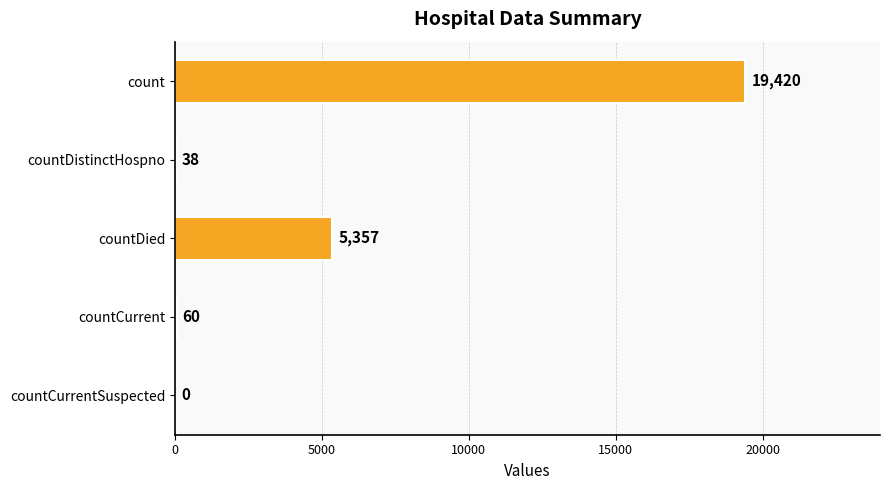

What is the maximum value shown in the chart?

19420